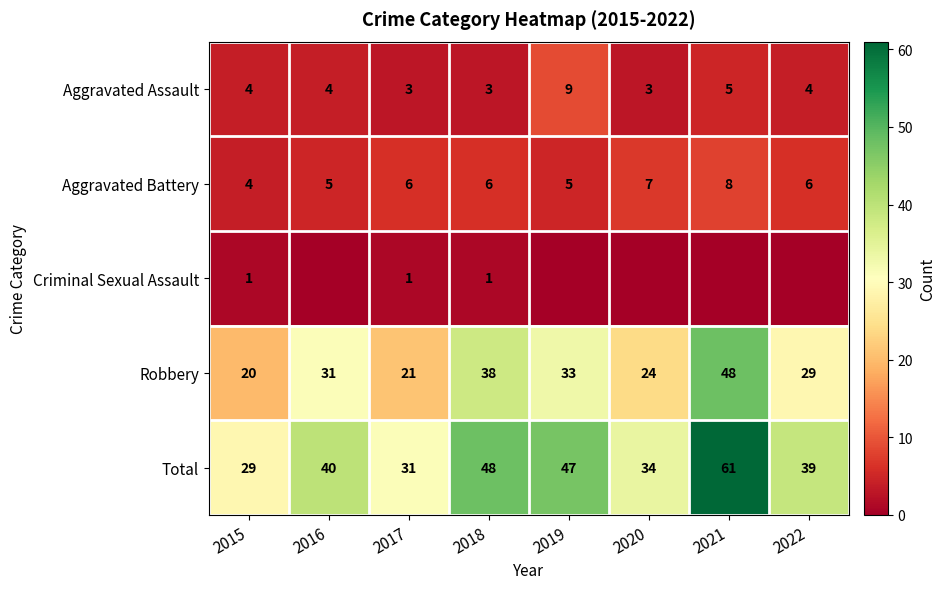

What is the sum of the Total values at 2022 and 2018?

87